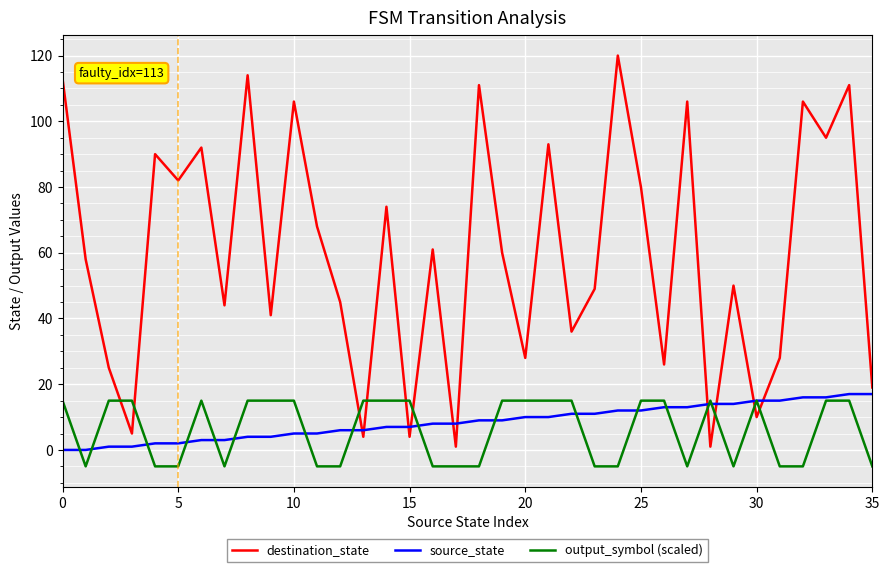

True or false: output_symbol (scaled) and destination_state intersect in this chart.

True